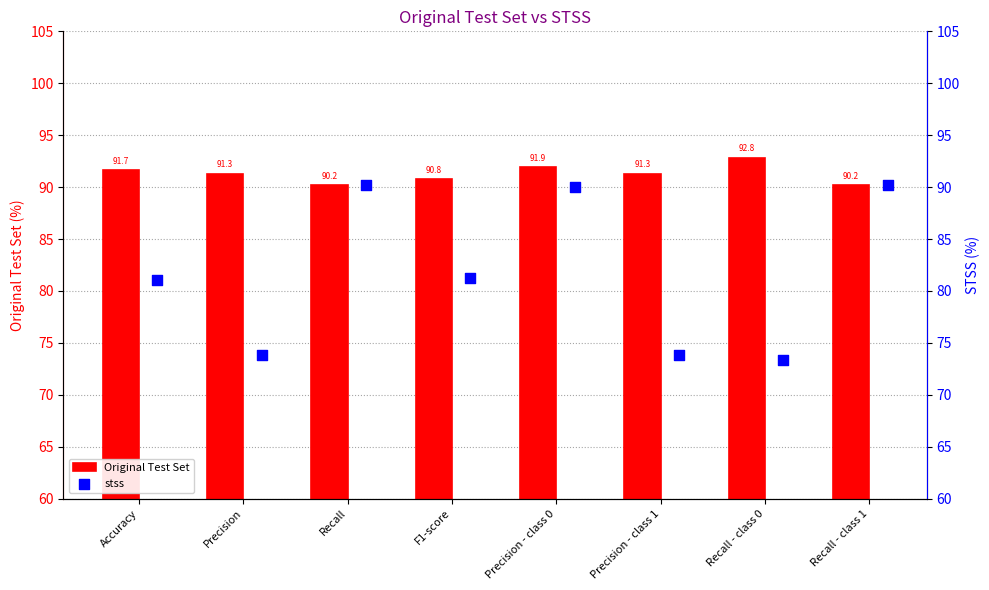

What value does the Original Test Set series have at Accuracy?

91.7